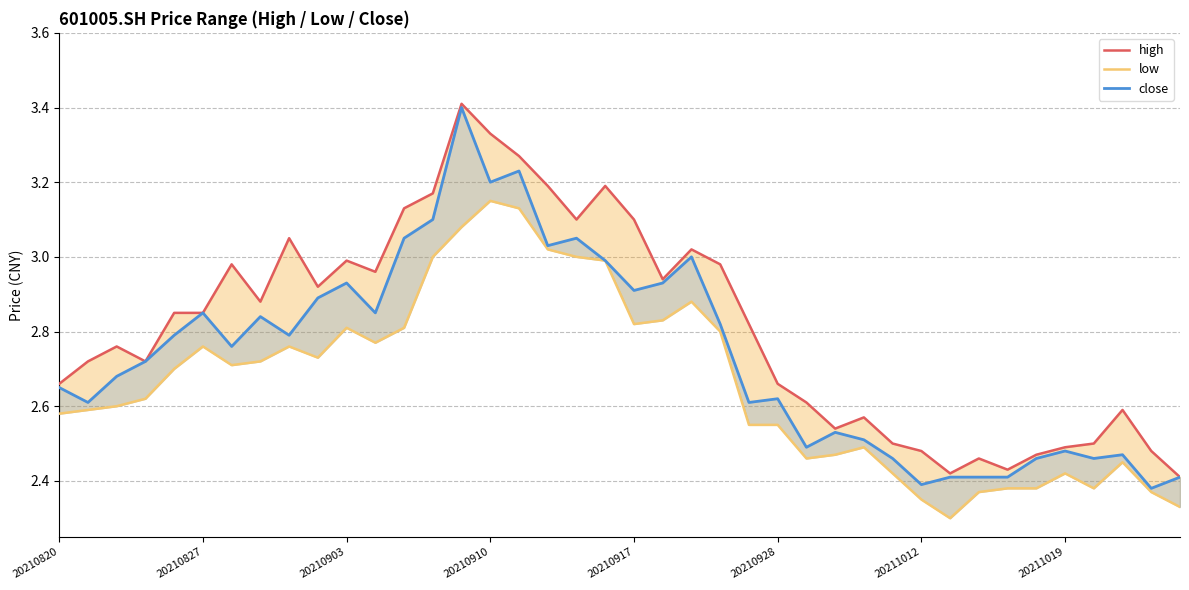

How many interior local valleys does the low series have?

7